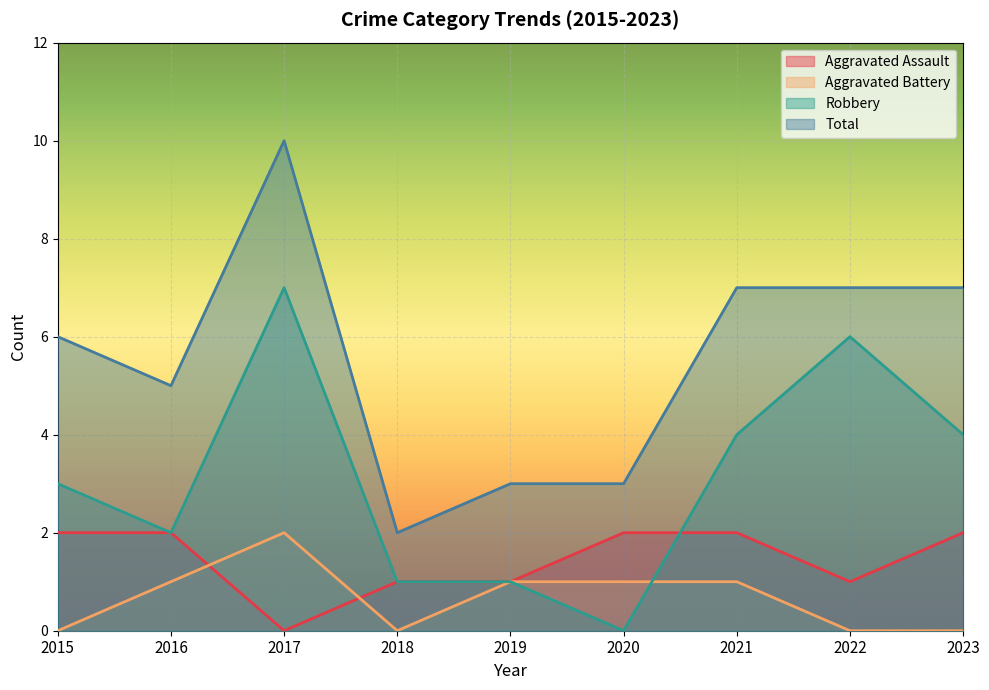

Reading left to right, what are all the values shown in this chart?

Aggravated Assault: 2	2	0	1	1	2	2	1	2
Aggravated Battery: 0	1	2	0	1	1	1	0	0
Robbery: 3	2	7	1	1	0	4	6	4
Total: 6	5	10	2	3	3	7	7	7